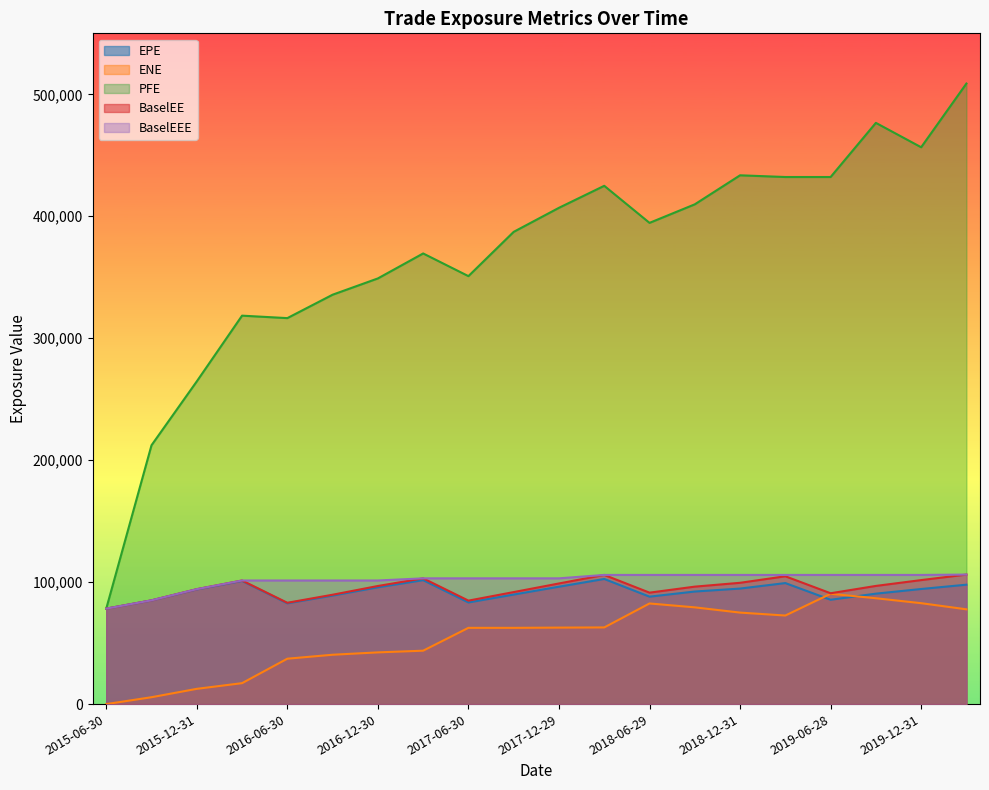

Reading right to left, transcribe all the data shown in this chart.

EPE: 2020-03-31=97905.5	2019-12-31=94368.2	2019-09-30=90554.9	2019-06-28=85533.7	2019-03-29=99230.9	2018-12-31=94724.4	2018-09-28=92301.0	2018-06-29=88095.9	2018-03-29=102595.0	2017-12-29=96259.8	2017-09-29=89808.7	2017-06-30=83339.0	2017-03-31=101639.0	2016-12-30=95774.2	2016-09-30=88981.3	2016-06-30=82629.6	2016-03-31=101000.0	2015-12-31=94049.1	2015-09-30=84991.0	2015-06-30=78256.0
ENE: 2020-03-31=77702.8	2019-12-31=82740.0	2019-09-30=86790.3	2019-06-28=90433.9	2019-03-29=72616.8	2018-12-31=75019.5	2018-09-28=79324.3	2018-06-29=82507.4	2018-03-29=62856.3	2017-12-29=62715.5	2017-09-29=62517.8	2017-06-30=62513.9	2017-03-31=43787.7	2016-12-30=42396.4	2016-09-30=40461.2	2016-06-30=37219.8	2016-03-31=17161.6	2015-12-31=12500.8	2015-09-30=5637.4	2015-06-30=0.0
PFE: 2020-03-31=508830.0	2019-12-31=456590.0	2019-09-30=476589.0	2019-06-28=432183.0	2019-03-29=432189.0	2018-12-31=433591.0	2018-09-28=409788.0	2018-06-29=394587.0	2018-03-29=424980.0	2017-12-29=406940.0	2017-09-29=387224.0	2017-06-30=350912.0	2017-03-31=369507.0	2016-12-30=349034.0	2016-09-30=335681.0	2016-06-30=316489.0	2016-03-31=318505.0	2015-12-31=264615.0	2015-09-30=212237.0	2015-06-30=78256.0
BaselEE: 2020-03-31=106207.0	2019-12-31=101671.0	2019-09-30=96889.2	2019-06-28=90874.9	2019-03-29=104794.0	2018-12-31=99452.8	2018-09-28=96306.7	2018-06-29=91370.5	2018-03-29=105906.0	2017-12-29=98906.5	2017-09-29=91846.5	2017-06-30=84835.1	2017-03-31=103115.0	2016-12-30=96837.8	2016-09-30=89670.2	2016-06-30=83069.4	2016-03-31=101348.0	2015-12-31=94240.5	2015-09-30=85077.5	2015-06-30=78256.0
BaselEEE: 2020-03-31=106207.0	2019-12-31=105906.0	2019-09-30=105906.0	2019-06-28=105906.0	2019-03-29=105906.0	2018-12-31=105906.0	2018-09-28=105906.0	2018-06-29=105906.0	2018-03-29=105906.0	2017-12-29=103115.0	2017-09-29=103115.0	2017-06-30=103115.0	2017-03-31=103115.0	2016-12-30=101348.0	2016-09-30=101348.0	2016-06-30=101348.0	2016-03-31=101348.0	2015-12-31=94240.5	2015-09-30=85077.5	2015-06-30=78256.0